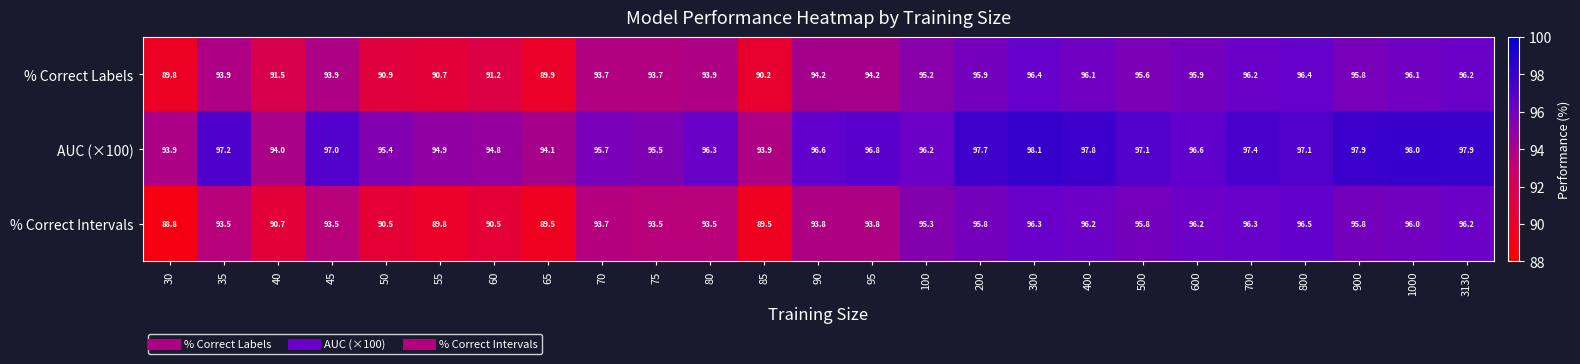

What is the smallest value displayed?

88.8